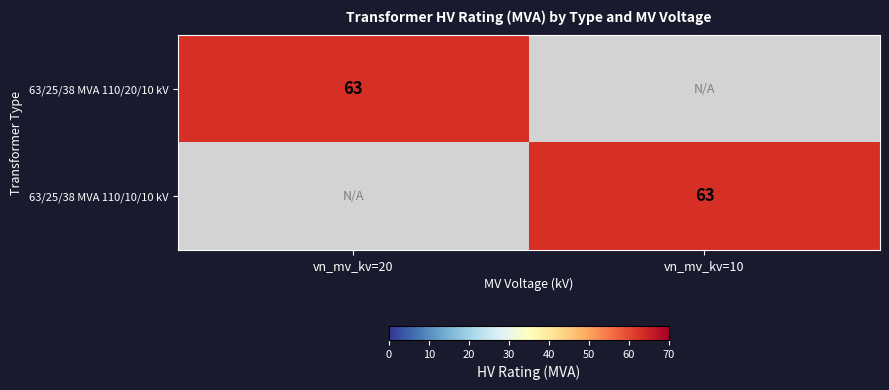

The value of 63/25/38 MVA 110/10/10 kV at vn_mv_kv=10 is 63. True or false?

True